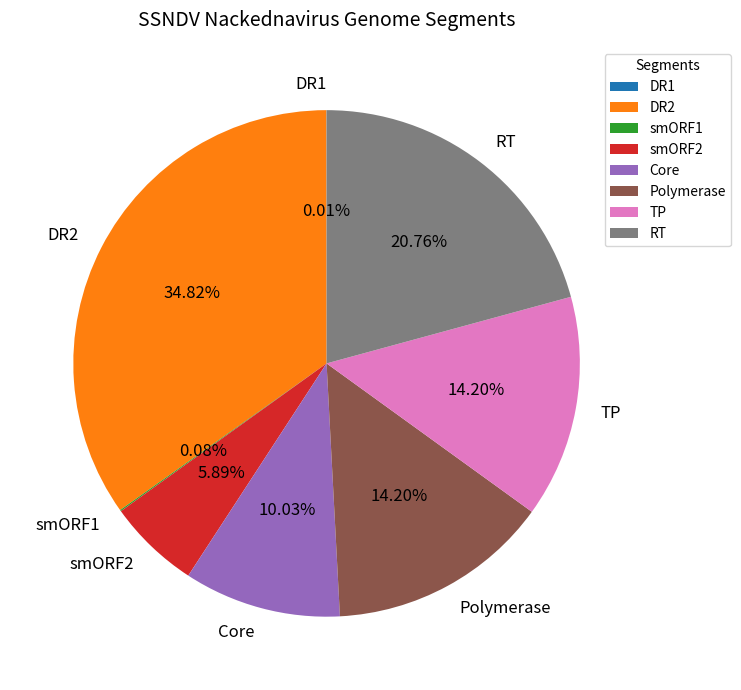

To the nearest percent, what percentage of the pie is smORF2?

6%